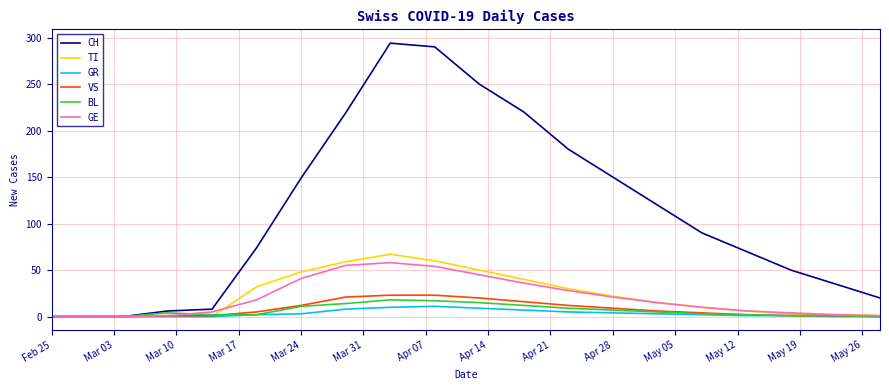

Which series has the largest total across all categories?

CH